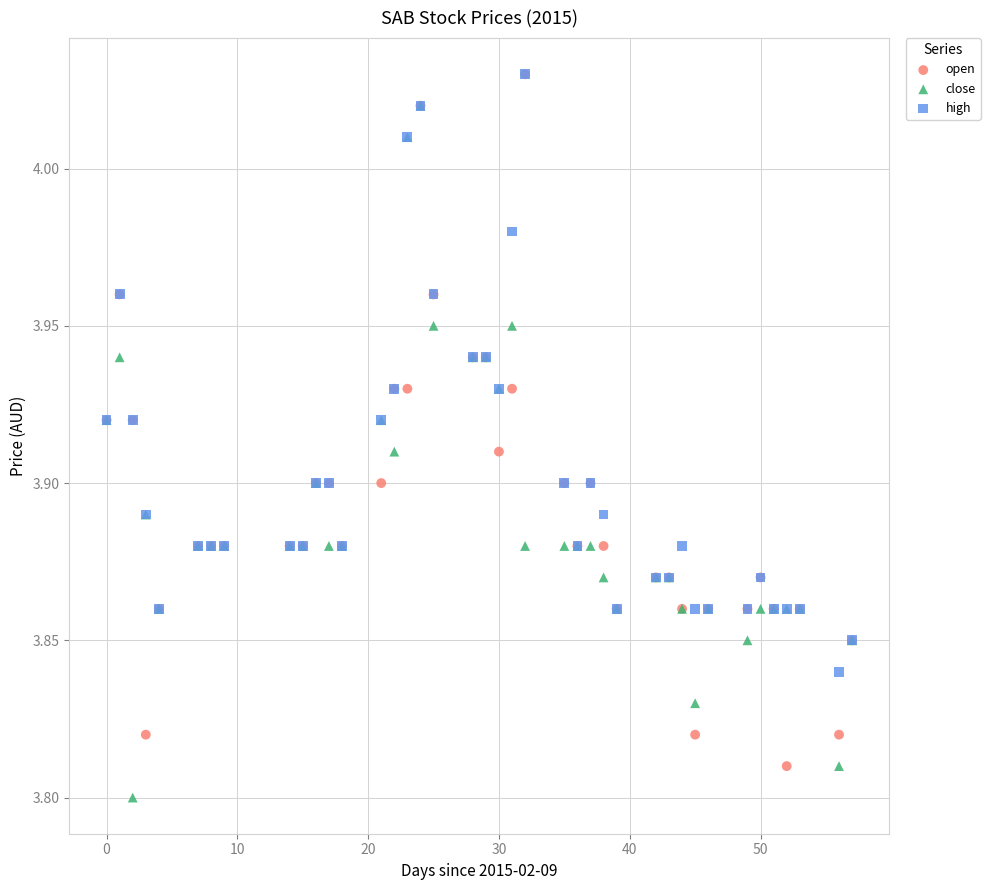

Which series contains the lowest Y value?

close